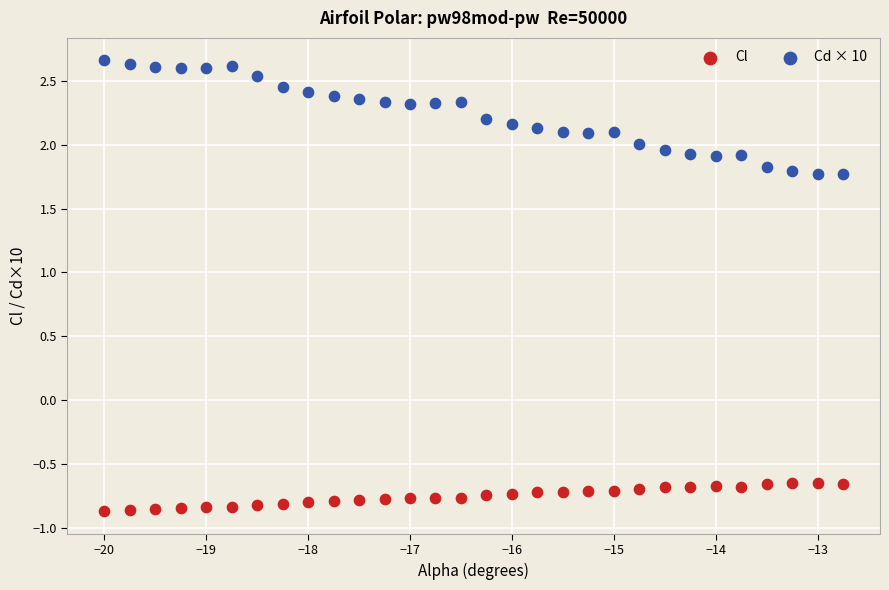

Which series has the largest Y range (max minus min)?

Cd × 10